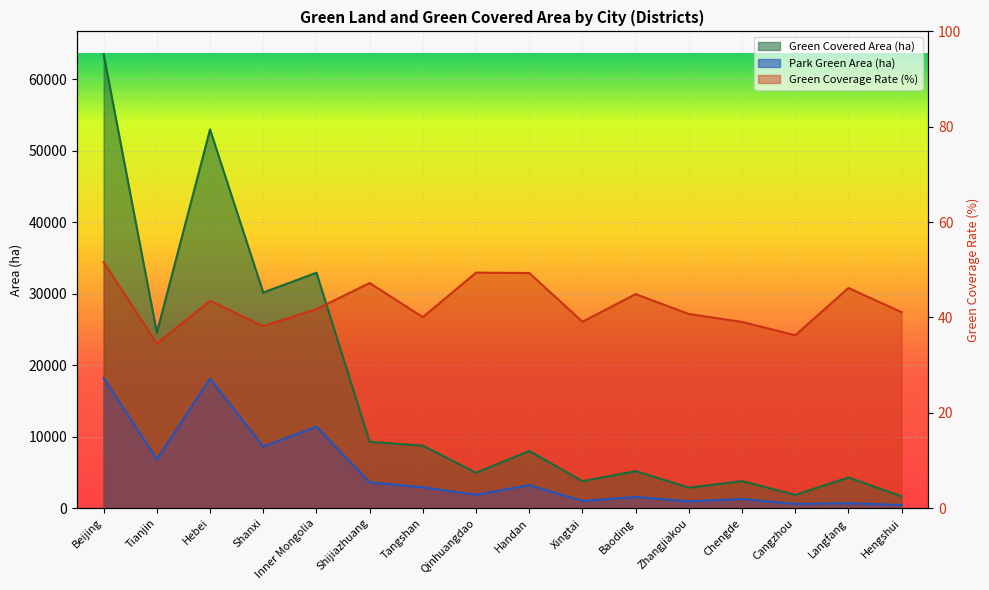

True or false: Green Coverage Rate (%) and Park Green Area (ha) cross at least once.

False